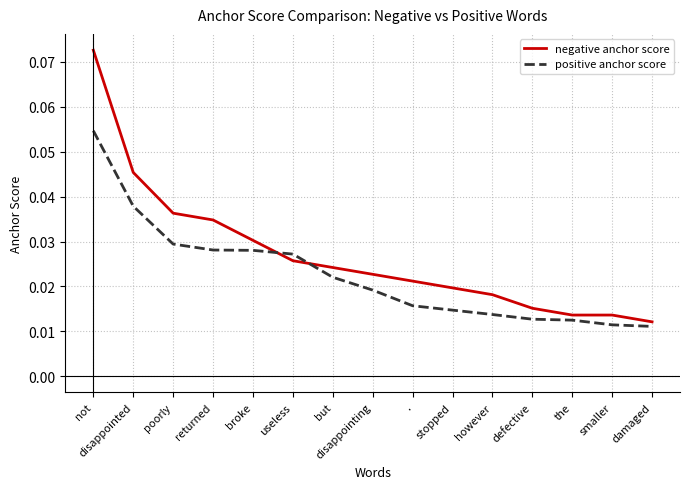

Which label corresponds to the largest value in the chart?

not